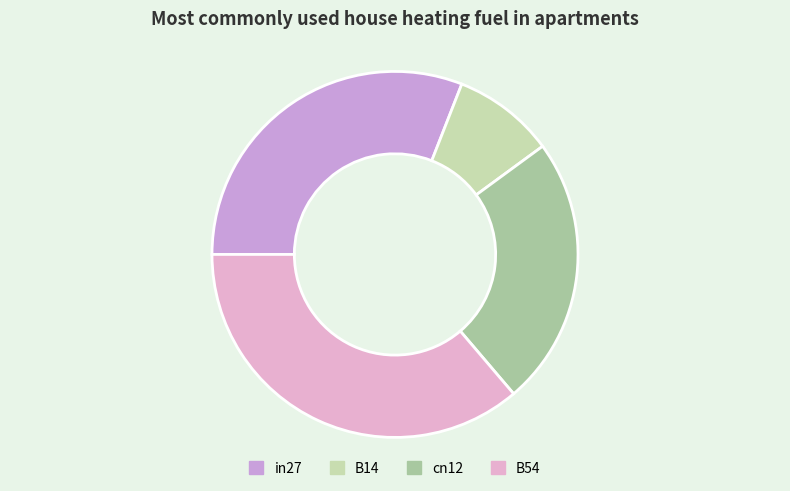

Which category has the smallest portion of the pie?

B14